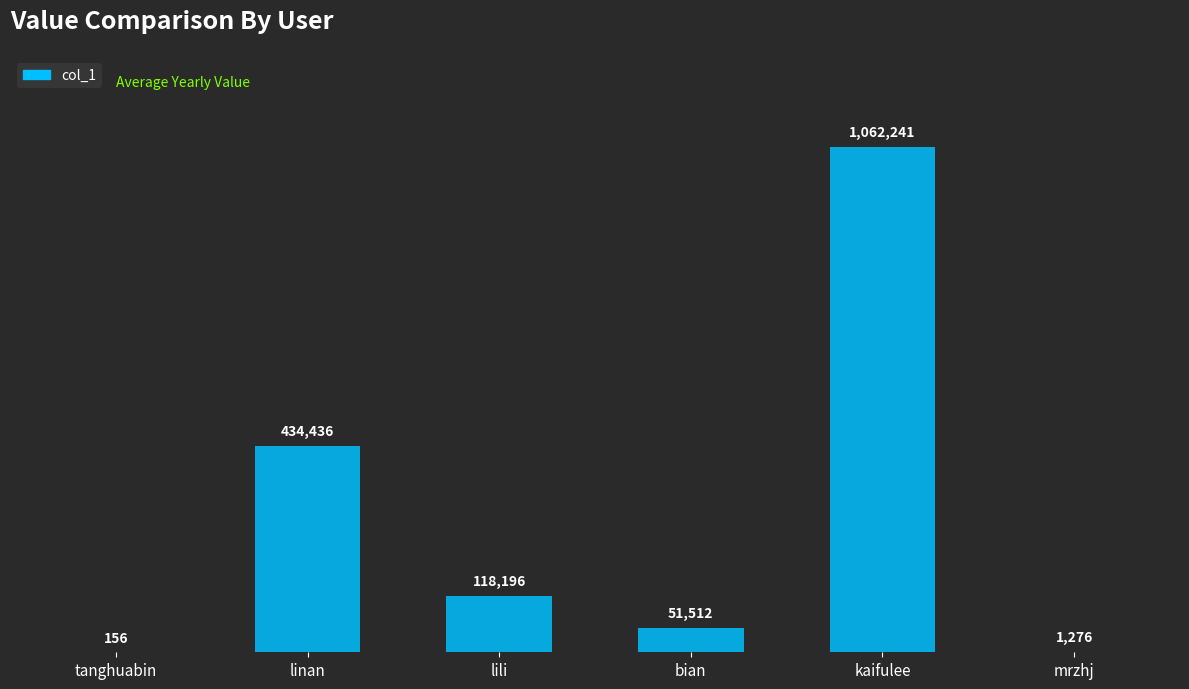

What is the ratio of the value at kaifulee to the value at linan?

2.4